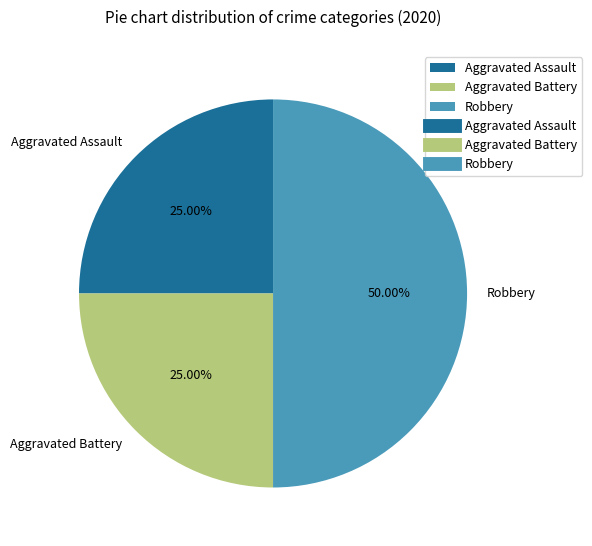

How many segments does this pie chart have?

3